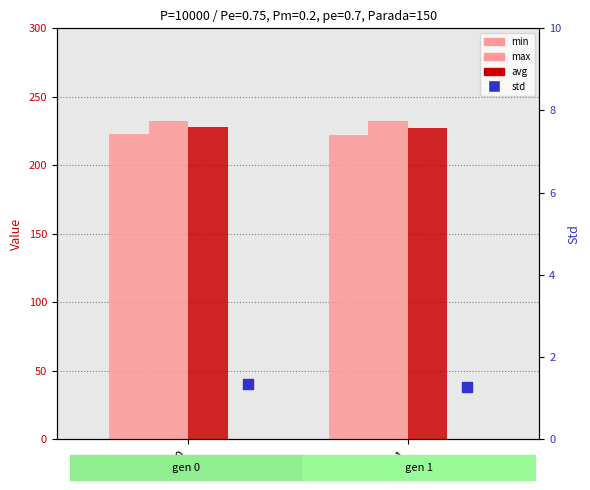

What is the total value across all series at gen 0?

684.2